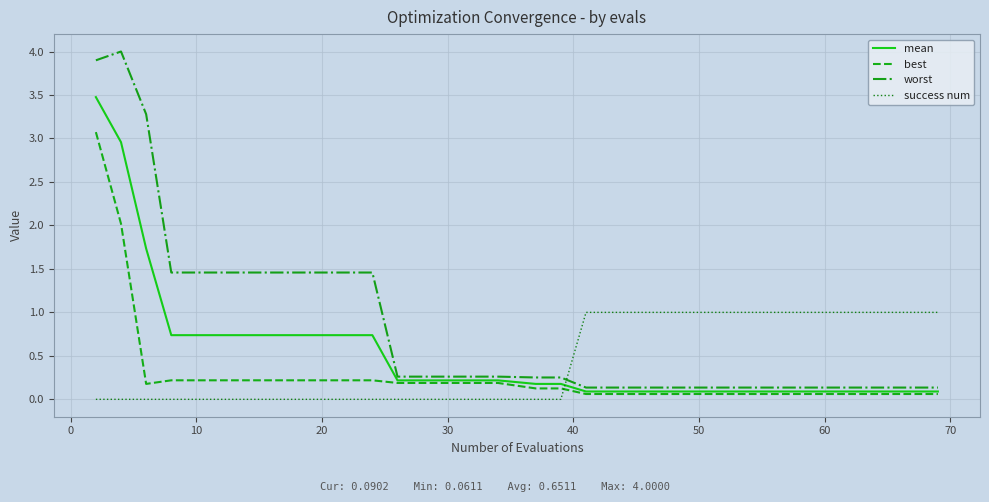

Does the chart have visible grid lines?

Yes